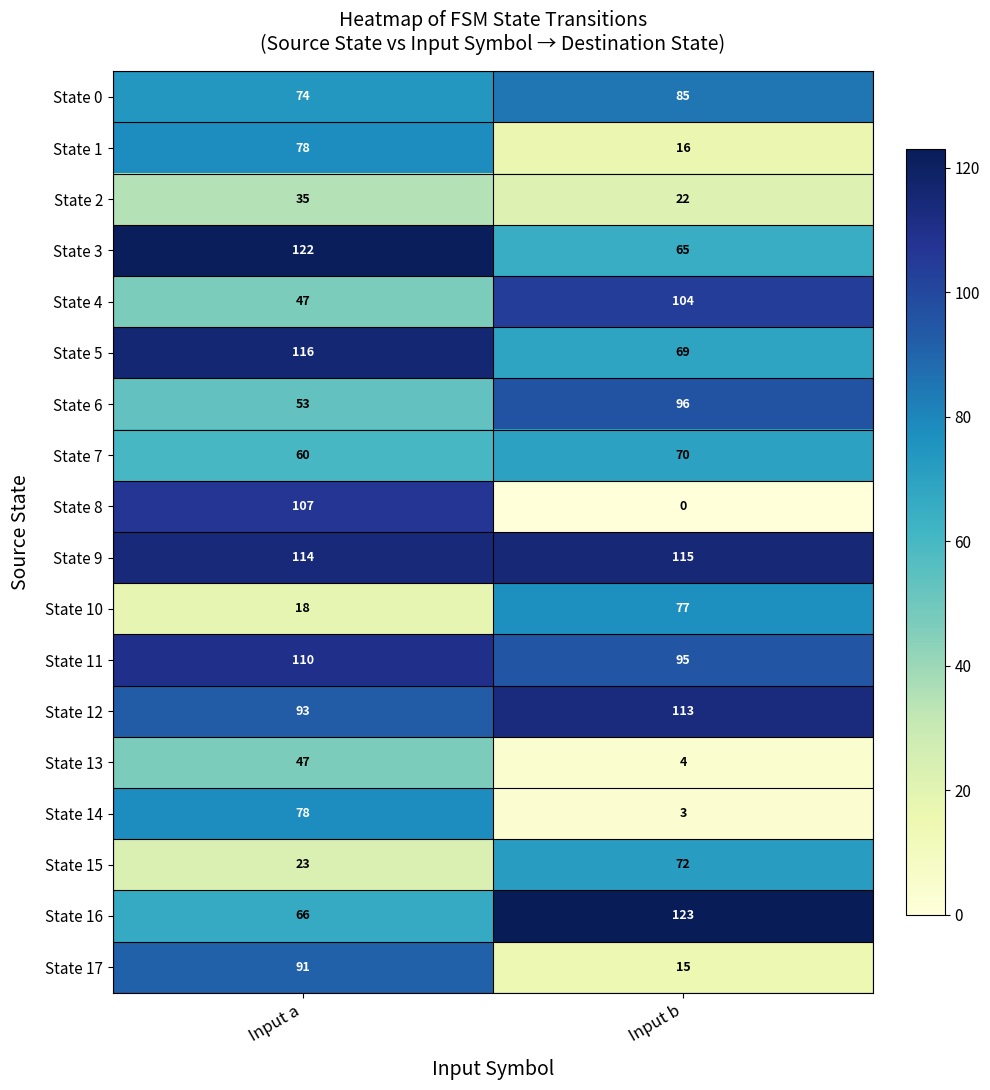

What is the total value across all series at Input b?

1144